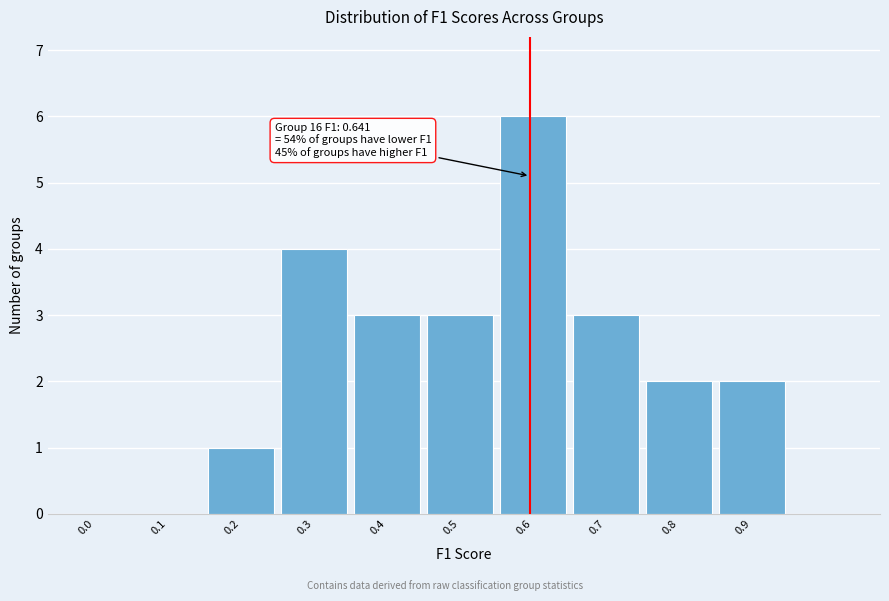

Reading right to left, extract all data points from this chart.

0.9=2	0.8=2	0.7=3	0.6=6	0.5=3	0.4=3	0.3=4	0.2=1	0.1=0	0.0=0